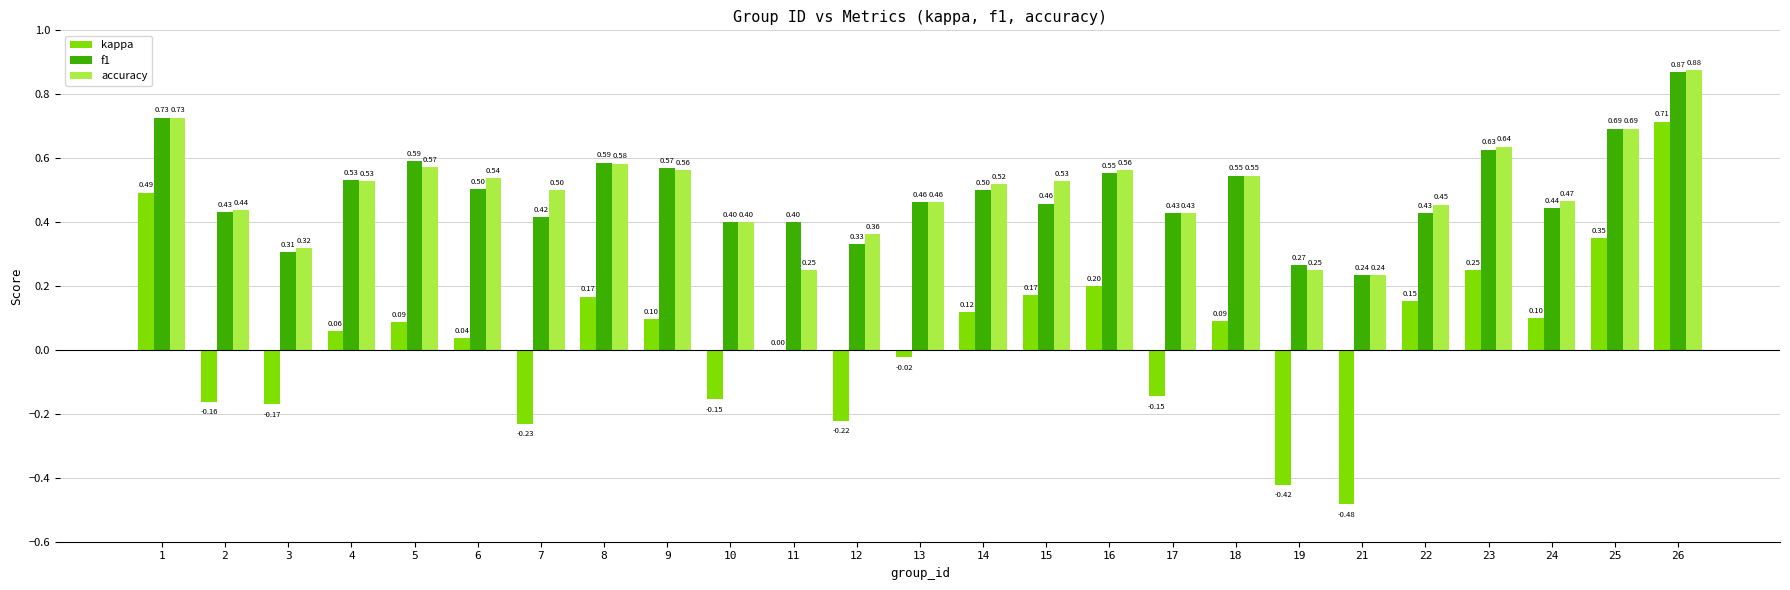

Which series changed the most between 23 and 26?

kappa